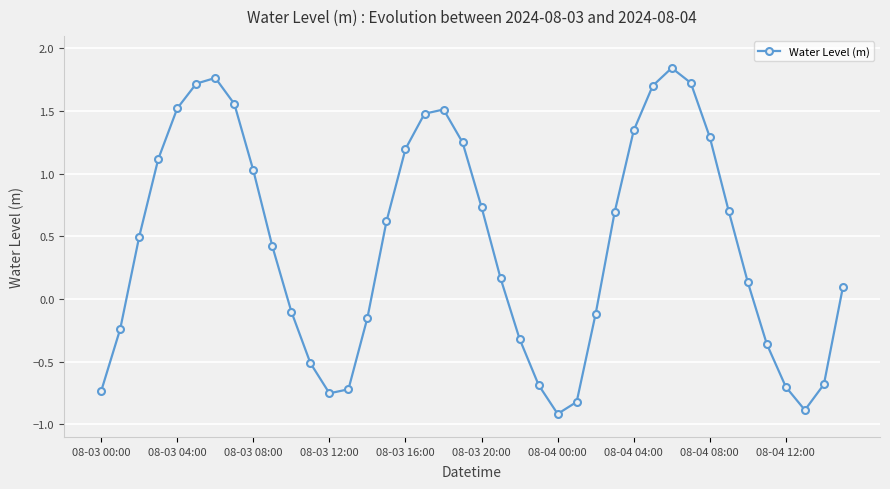

What is the smallest value displayed?

-0.9